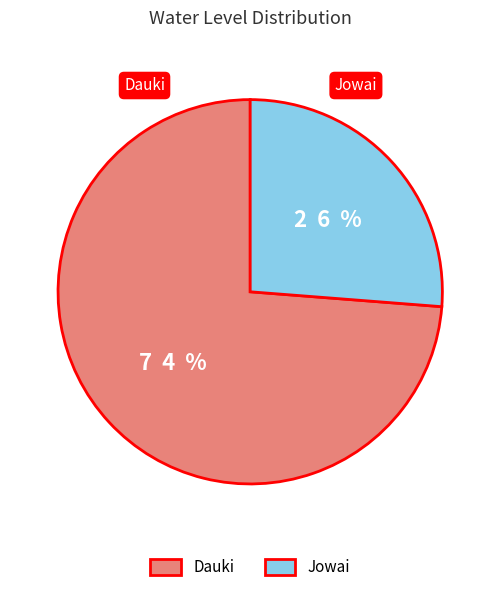

Is it true that Dauki is 74% of the pie?

True